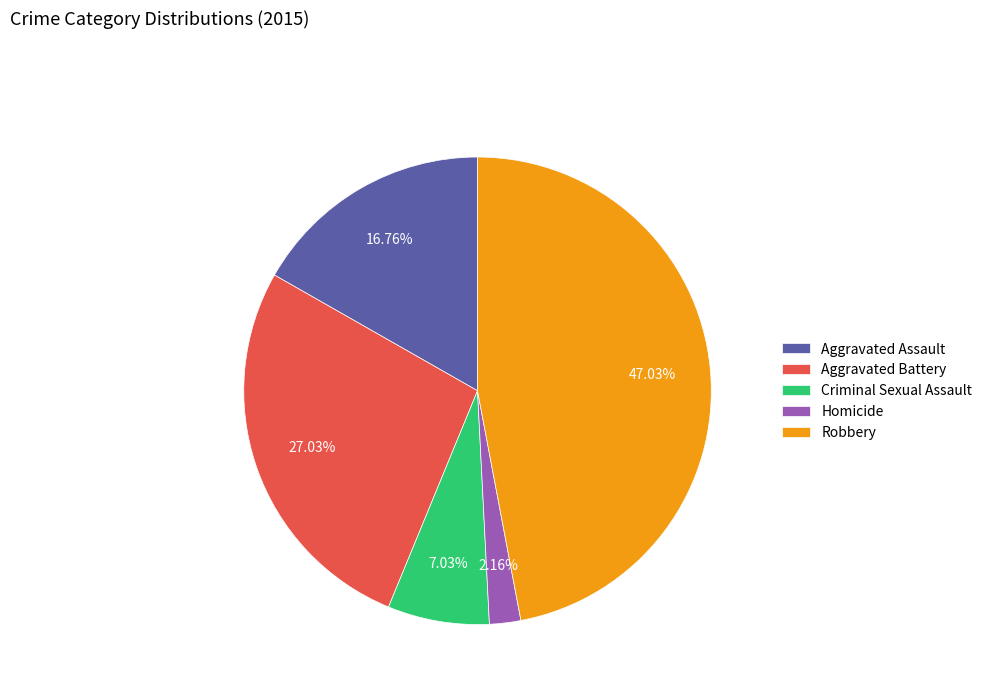

Between Aggravated Assault and Criminal Sexual Assault, which is larger?

Aggravated Assault